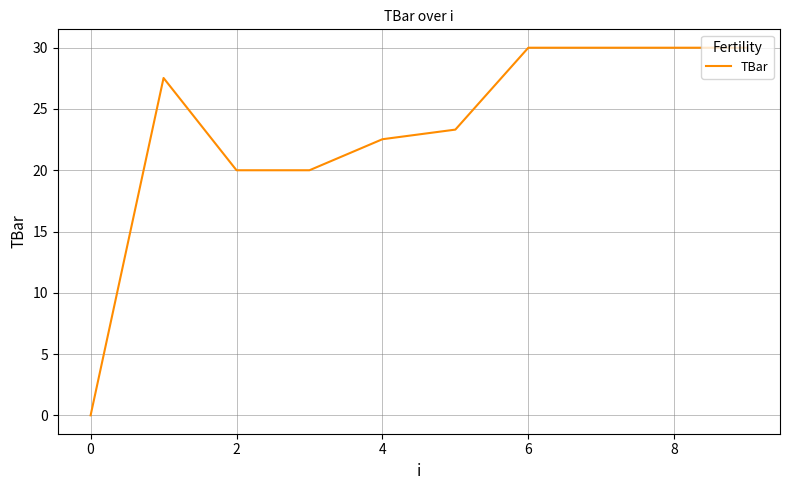

What is the maximum value shown in the chart?

30.0